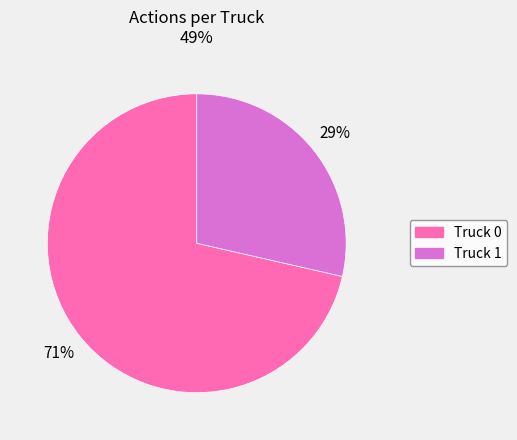

Between Truck 0 and Truck 1, which is larger?

Truck 0